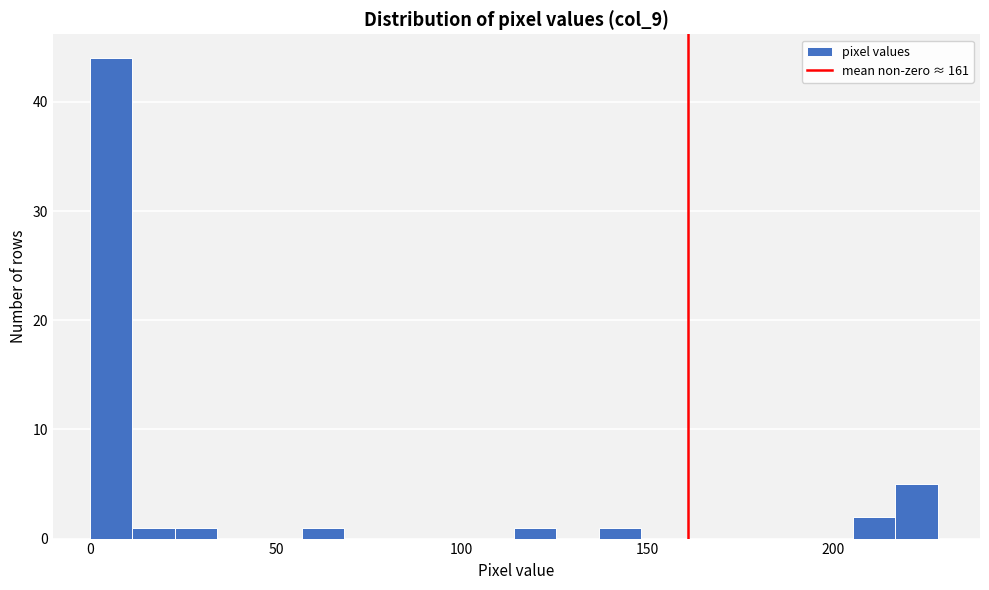

Around what value on the x-axis is the tallest bar? Give the approximate position of its centre, as read against the axis.

5